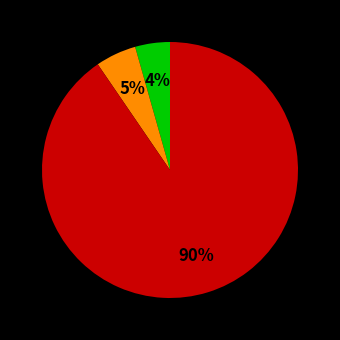

To the nearest percent, what is the average slice percentage?

33%